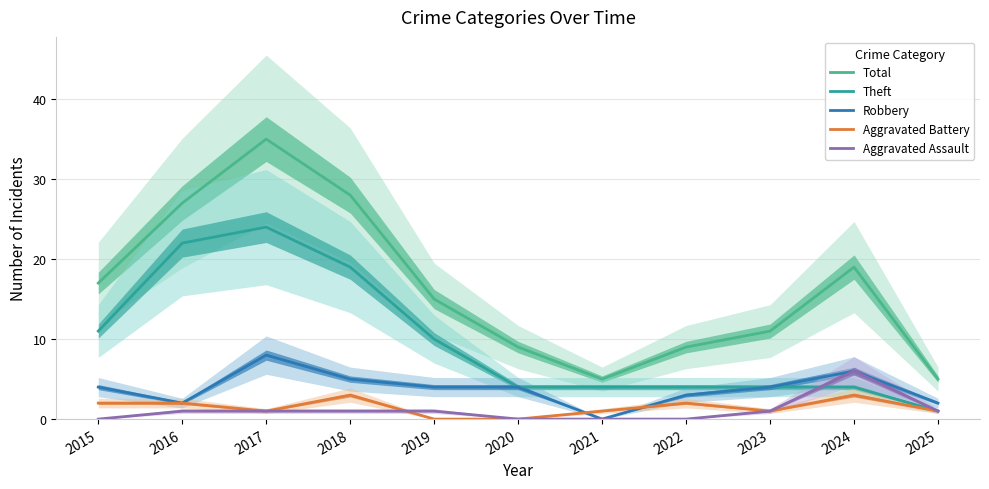

What is the difference between the highest and lowest values at 2020?

9